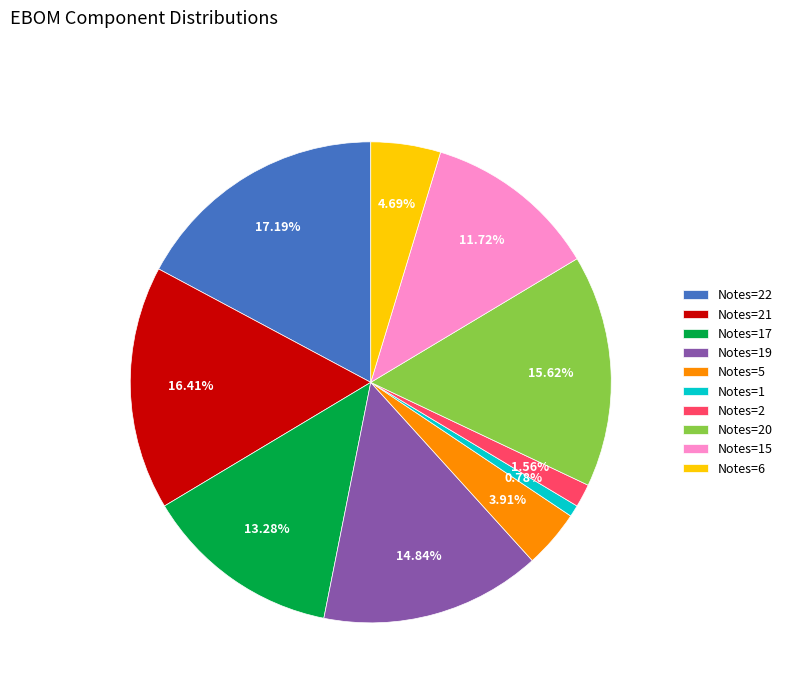

Rank the categories by value from lowest to highest.

Notes=1, Notes=2, Notes=5, Notes=6, Notes=15, Notes=17, Notes=19, Notes=20, Notes=21, Notes=22